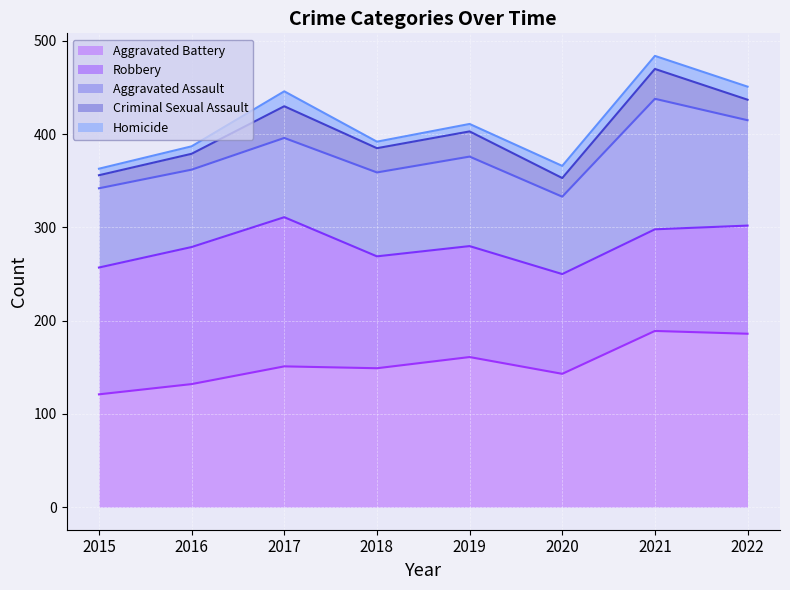

Rank the series by their maximum value, from lowest to highest.

Homicide, Criminal Sexual Assault, Aggravated Assault, Robbery, Aggravated Battery